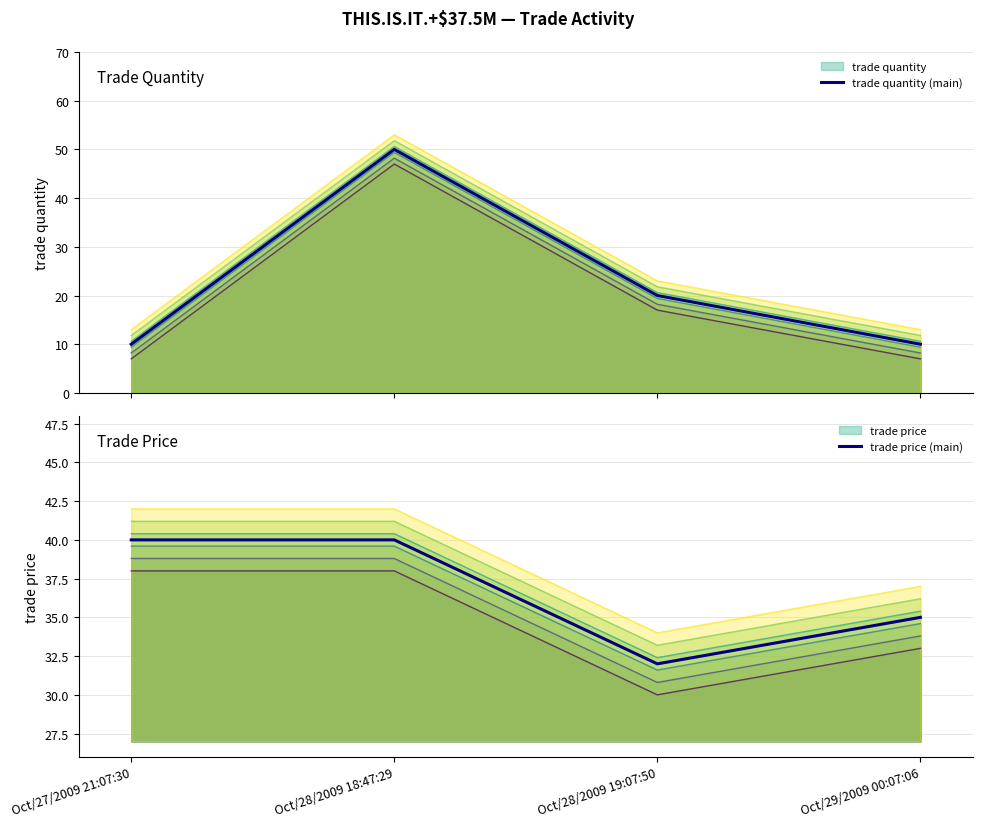

How many trade quantity (main) values are between 10 and 50?

4